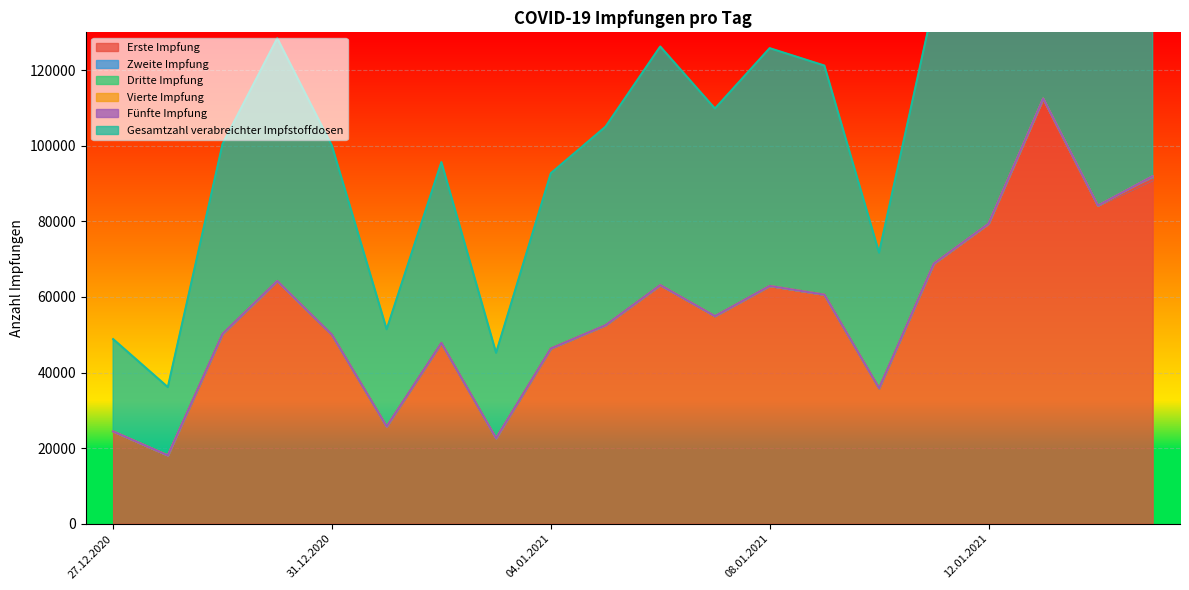

True or false: Vierte Impfung has more than 2 points higher than both neighbors.

False